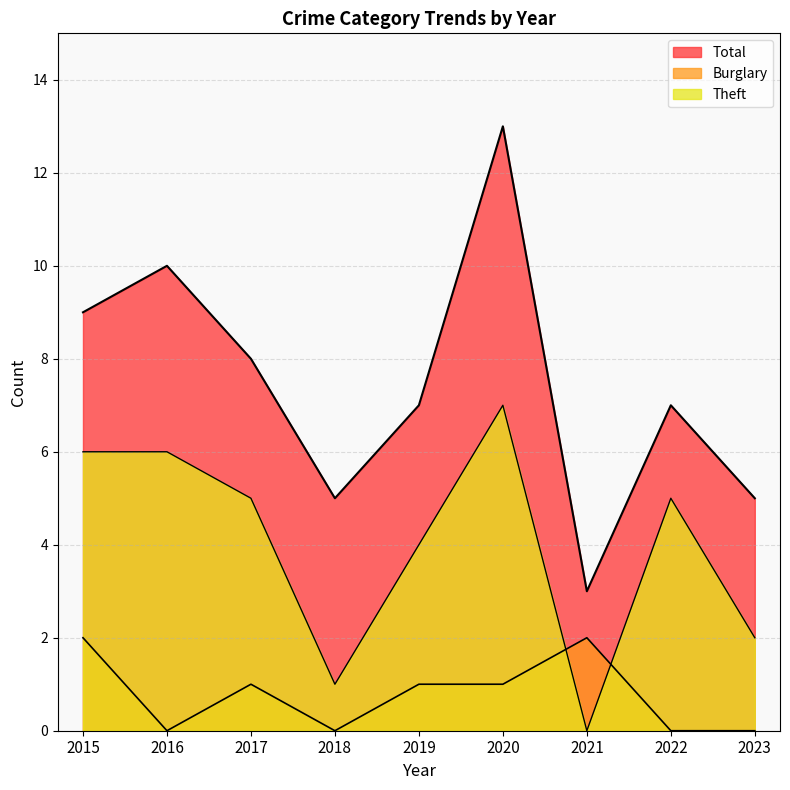

The value of Burglary at 2018 is 1. True or false?

False